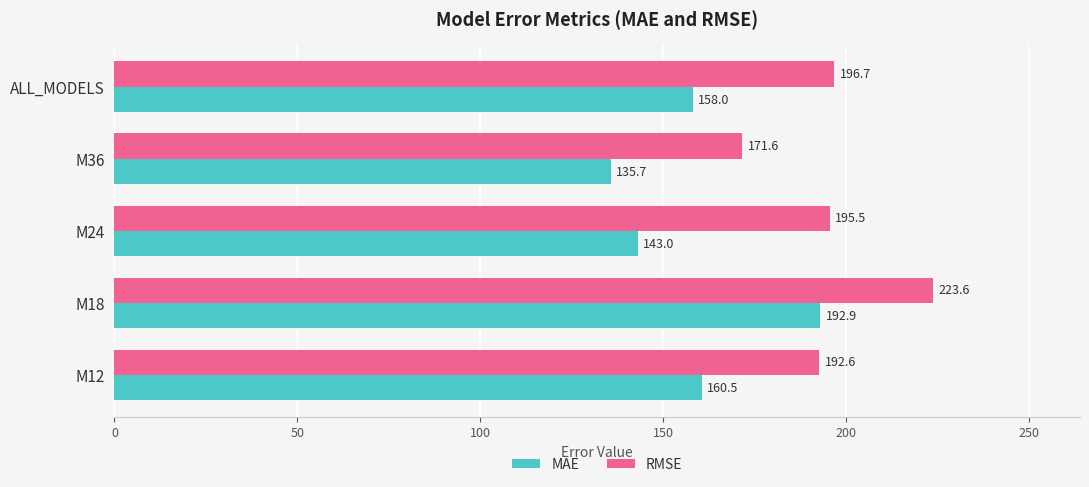

What is the sum of all RMSE values?

980.0